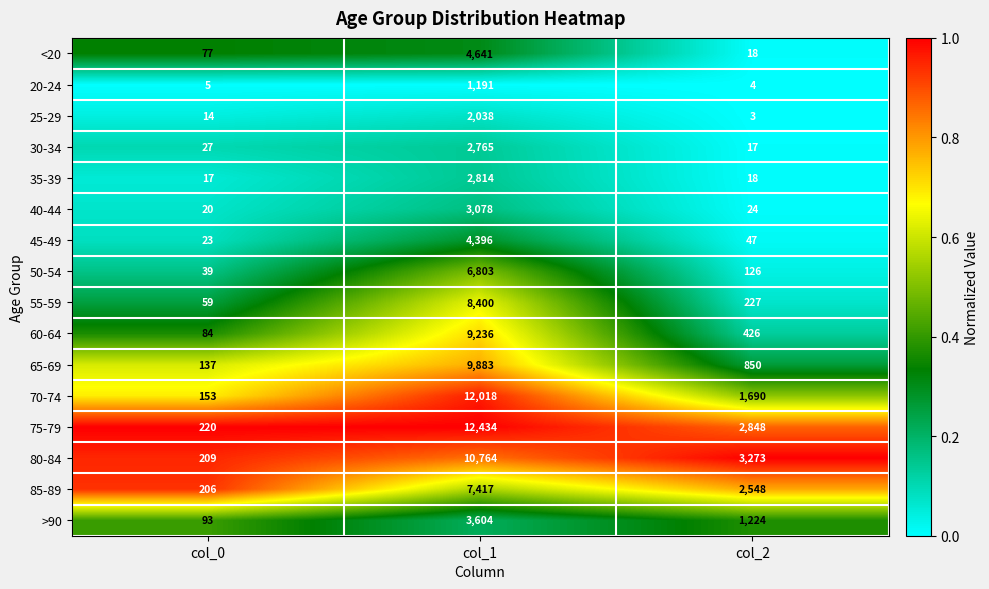

Which series has the largest range (max minus min)?

75-79